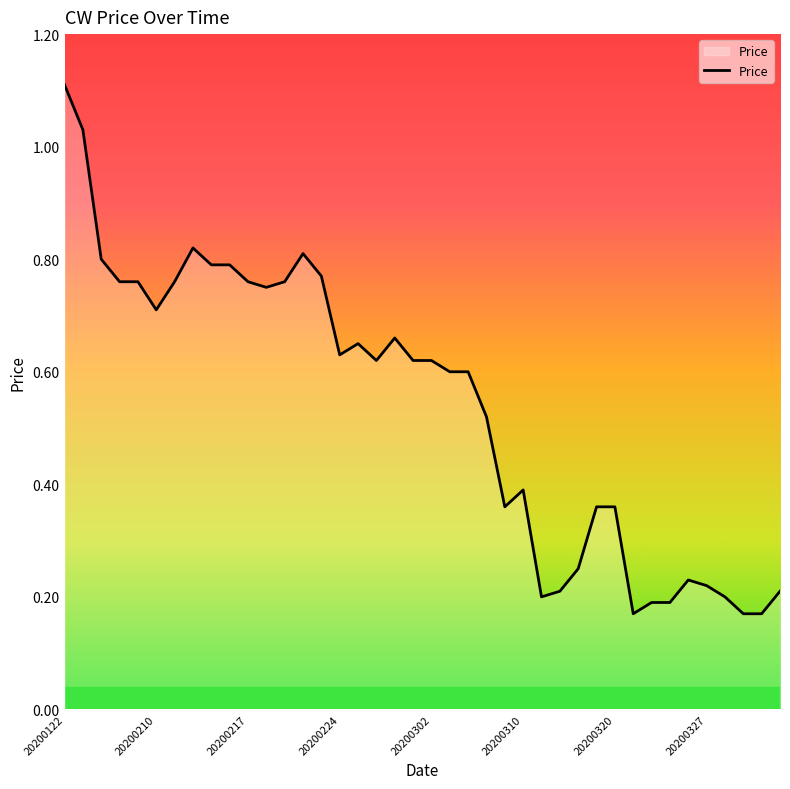

What is the difference between the maximum and minimum values?

0.9